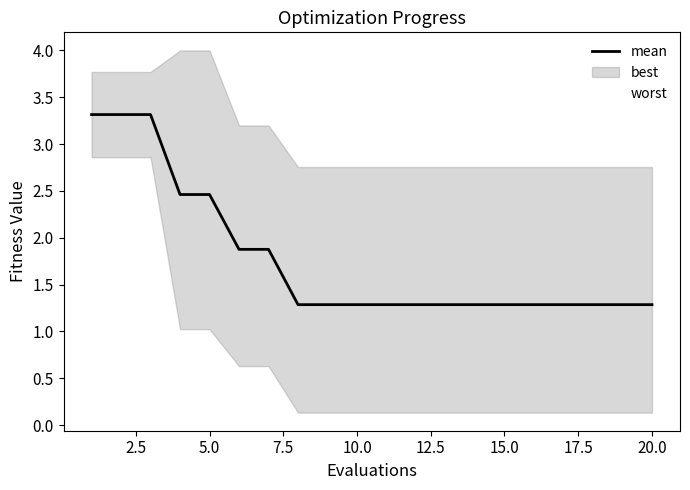

True or false: worst and mean intersect in this chart.

False